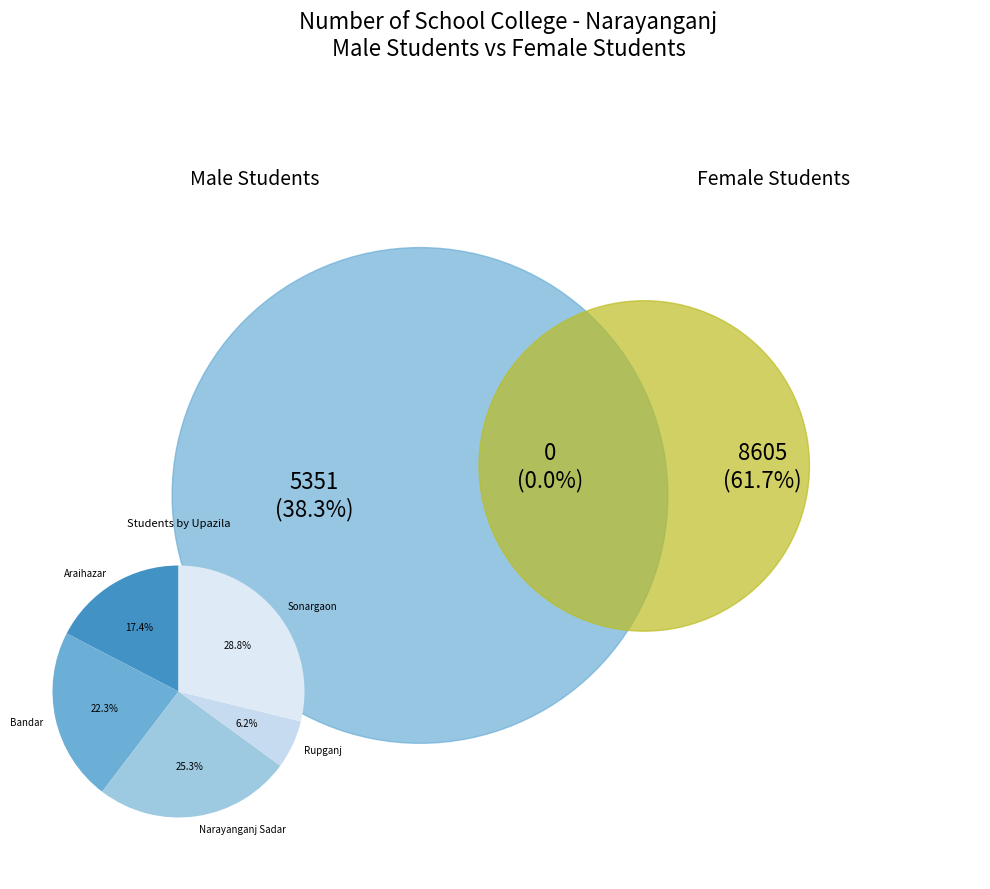

To the nearest percent, what is the difference between the largest and smallest slice percentages?

23%